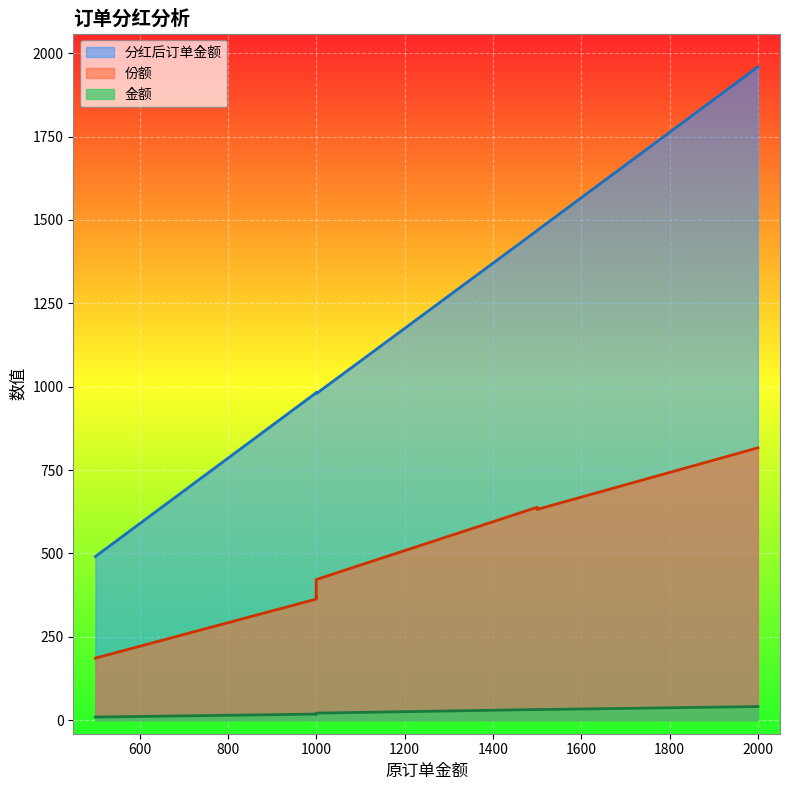

Is it true that 金额 equals 7.9 at 1500?

False